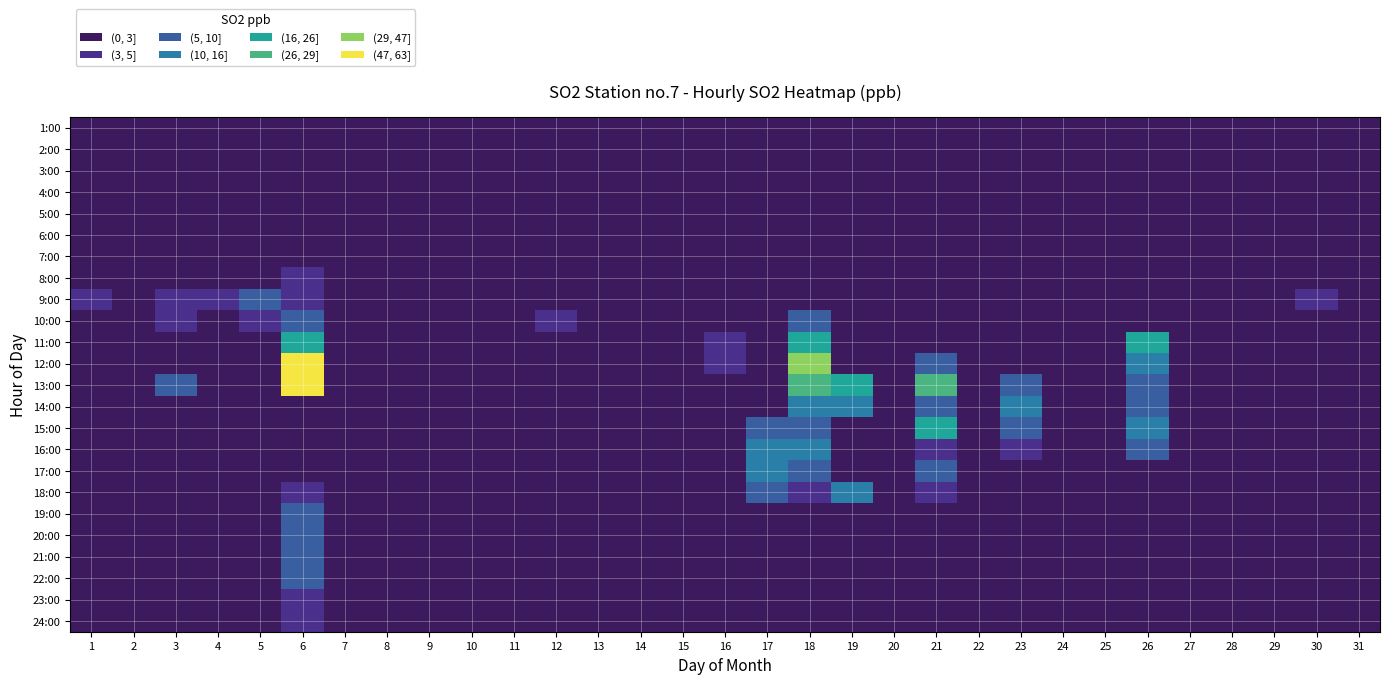

At which category is the sum across all series the highest?

6